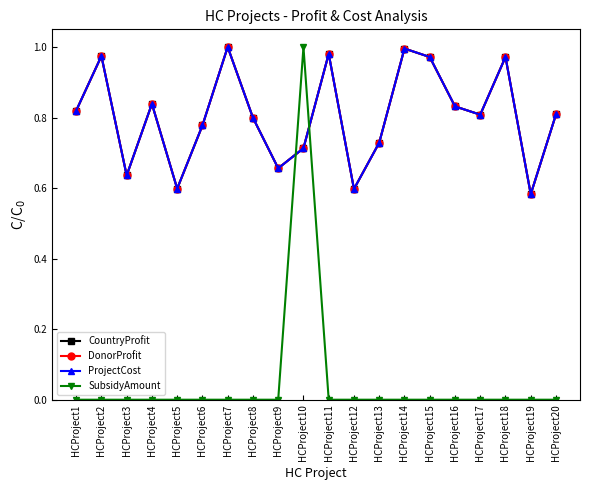

Does the chart have visible grid lines?

No